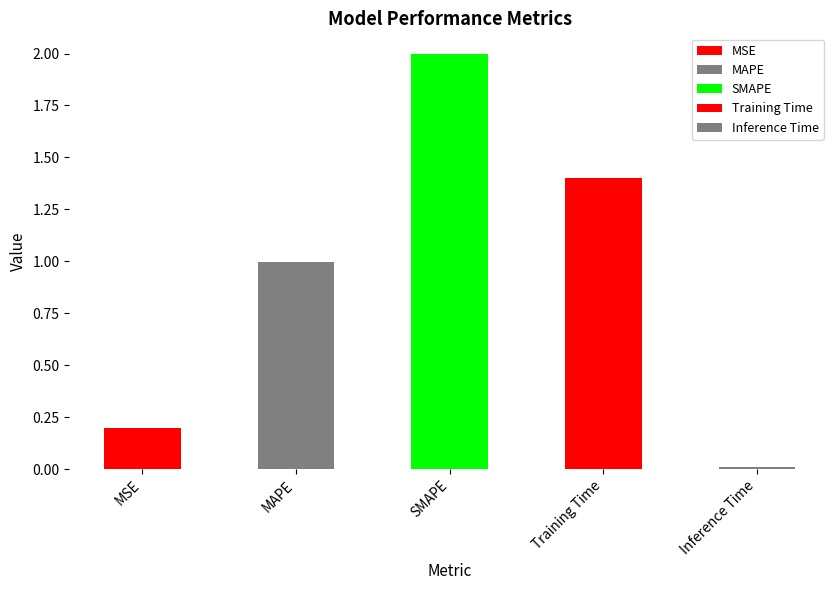

Which has a higher value, SMAPE or Training Time?

SMAPE